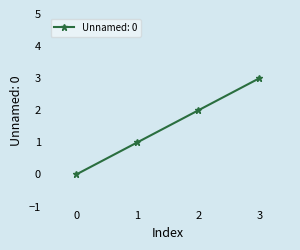

Rank the categories by value from lowest to highest.

0, 1, 2, 3